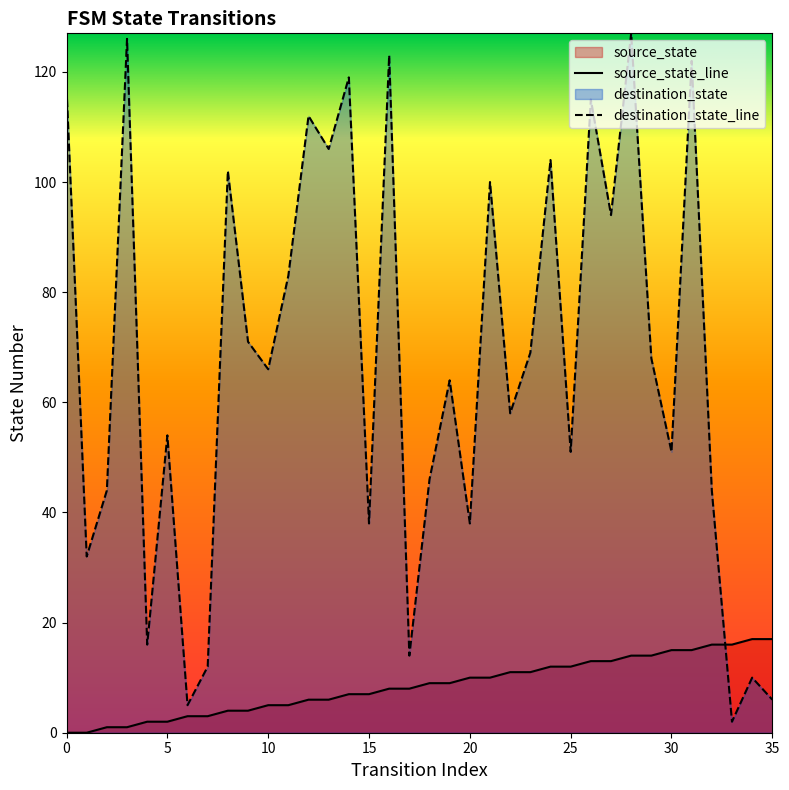

How many lines are shown in the chart?

2